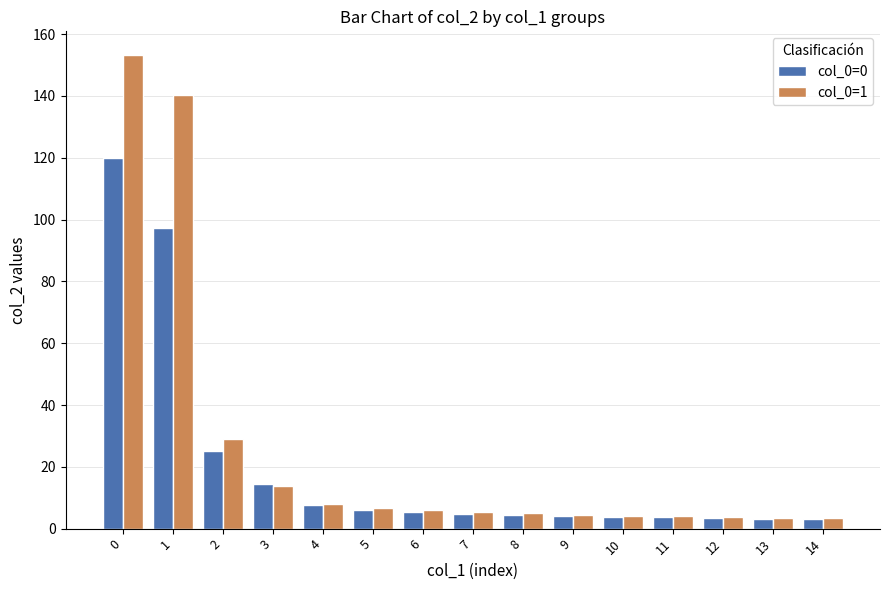

What is the sum of the col_0=1 values at 0 and 7?

158.6